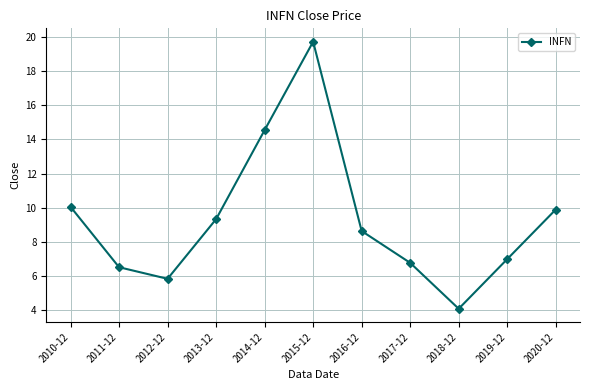

Does the chart have visible grid lines?

Yes